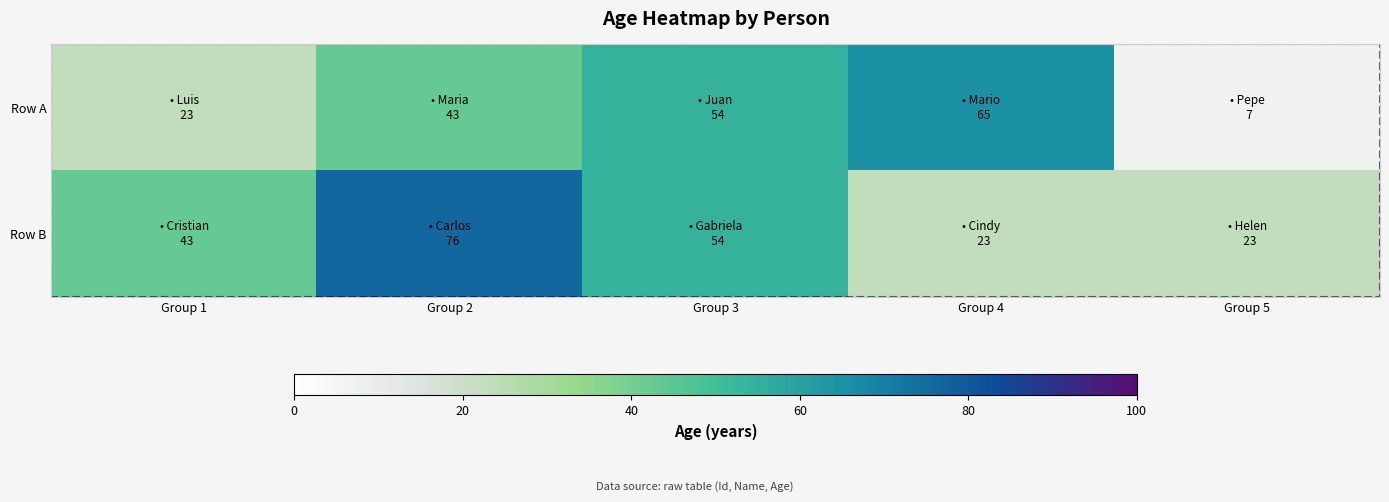

How many distinct data groups are displayed?

2